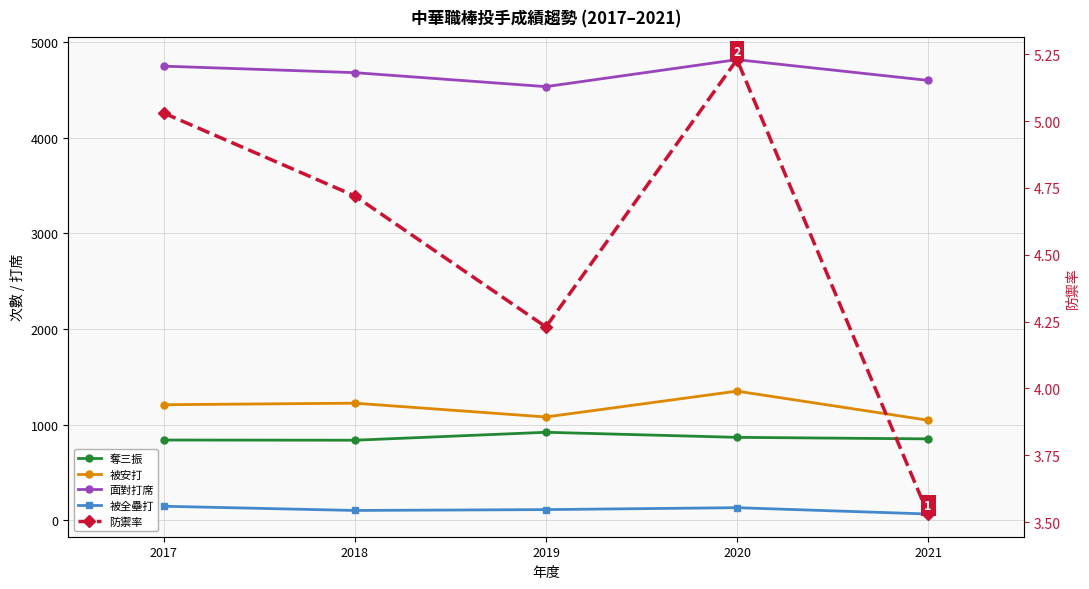

Is this an area chart (filled region under the line)?

No